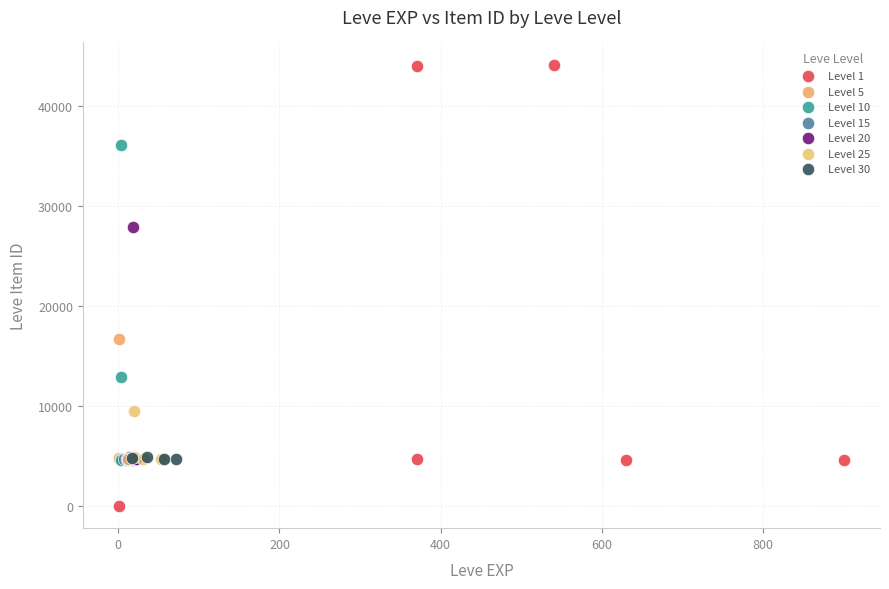

Which series has the largest Y range (max minus min)?

Level 1